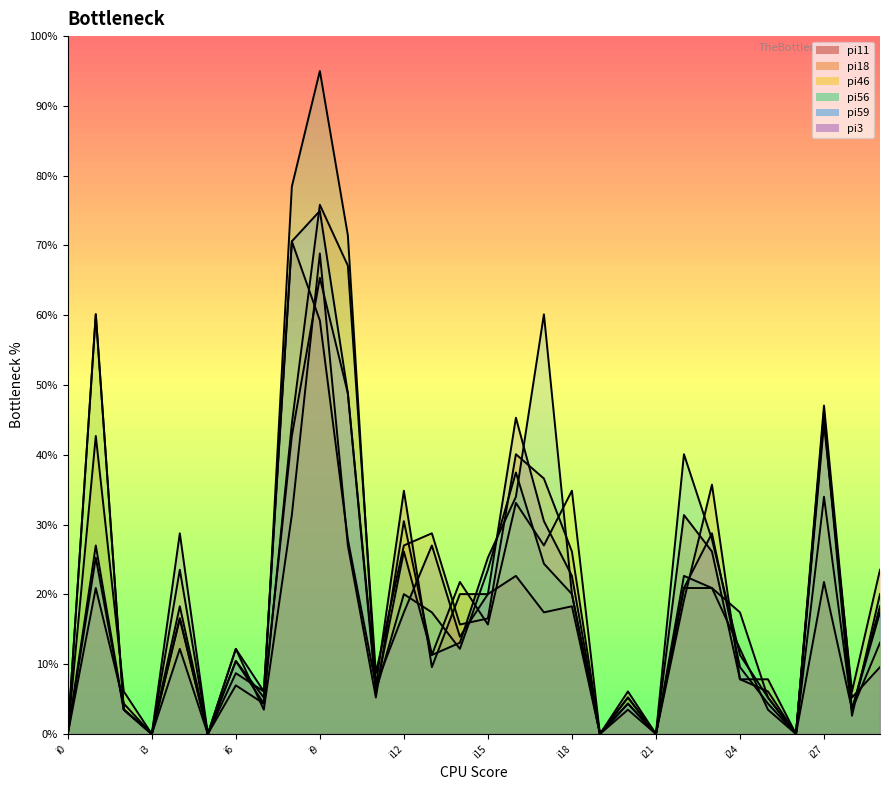

What is the average value of the pi46 series?

17.4